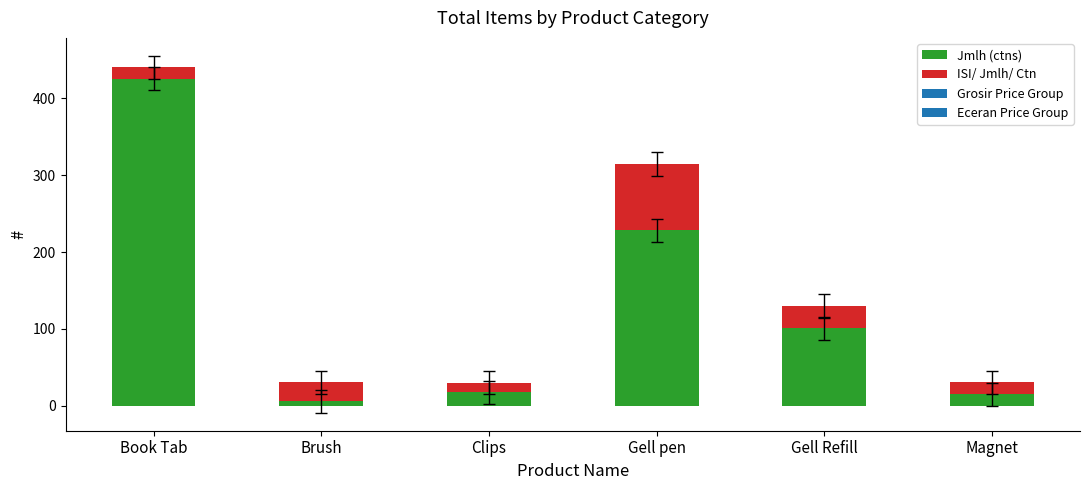

Count the number of data series in this chart.

2